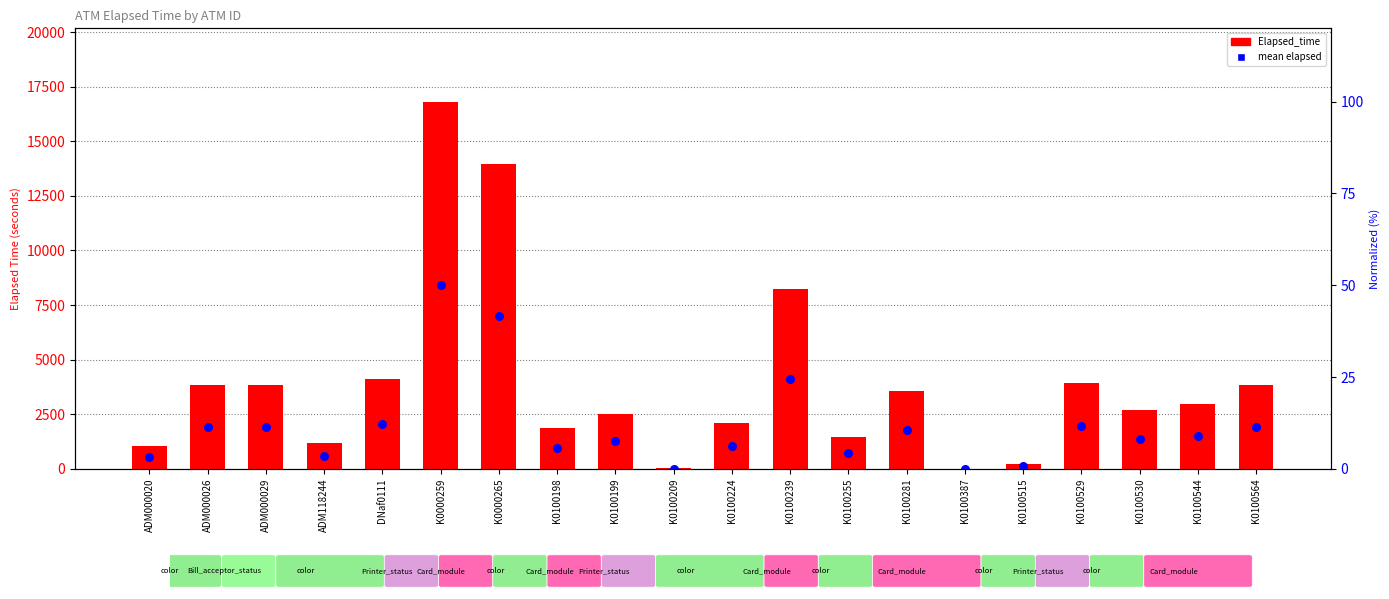

Which series reaches the minimum Y coordinate?

Elapsed_time